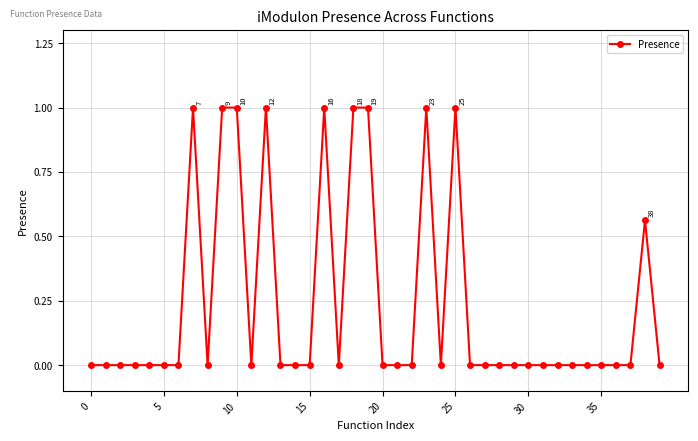

True or false: the data has more than 1 interior local peaks.

True